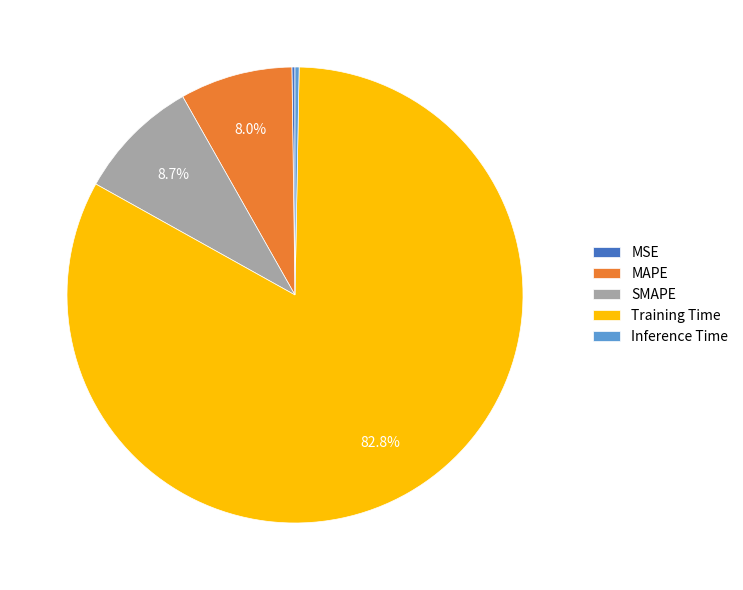

Does any single category account for the majority?

Yes